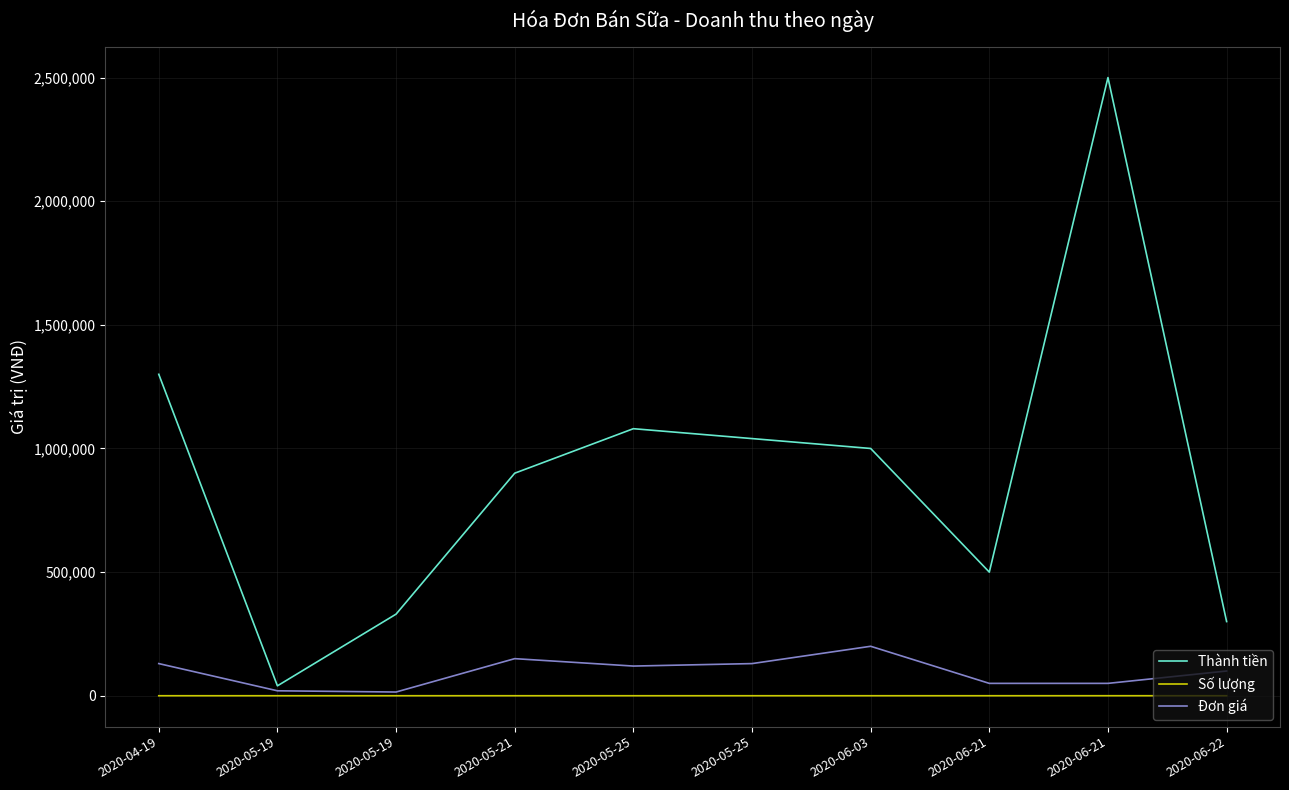

How many interior local peaks does the Thành tiền series have?

2